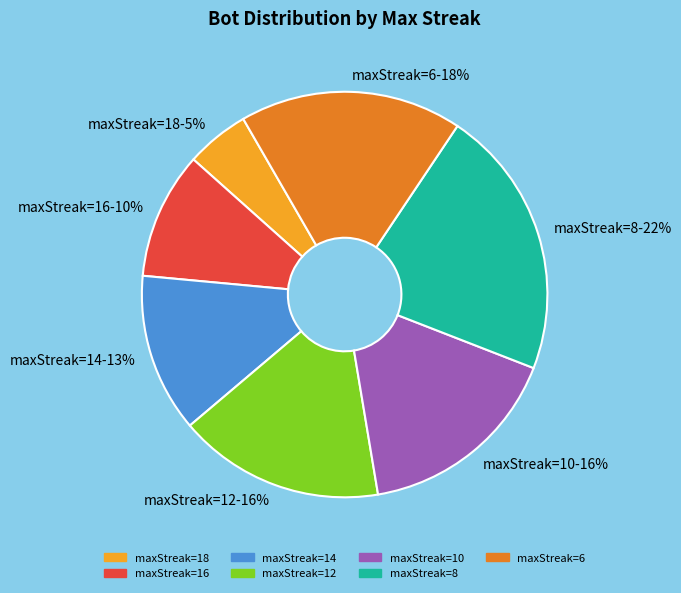

Between maxStreak=16 and maxStreak=8, which is larger?

maxStreak=8